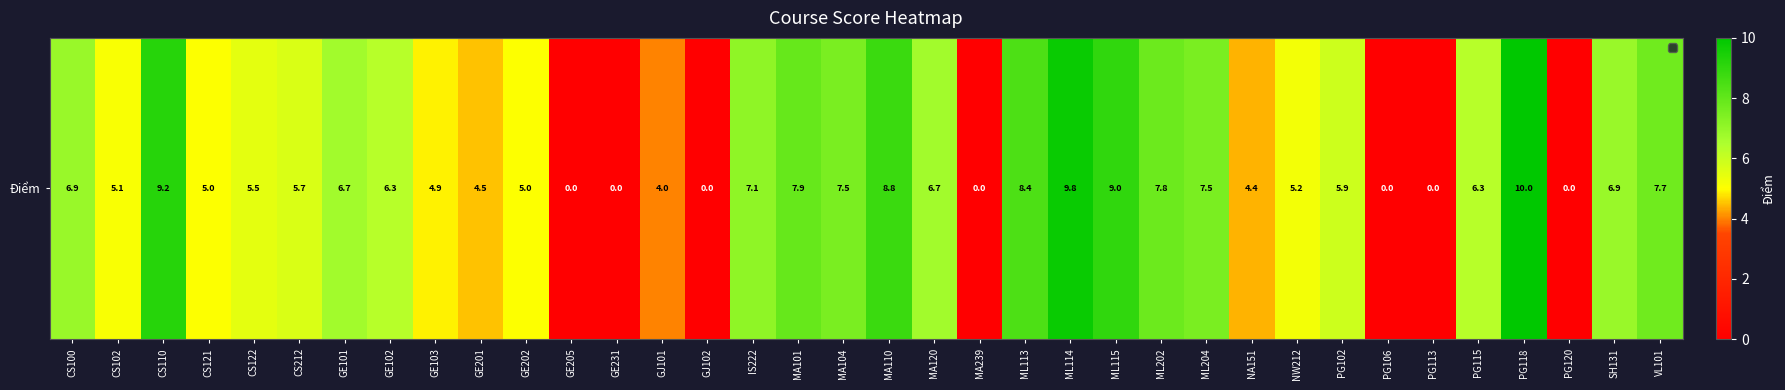

Reading left to right, extract all data points from this chart.

CS100=6.9	CS102=5.1	CS110=9.2	CS121=5.0	CS122=5.5	CS212=5.7	GE101=6.7	GE102=6.3	GE103=4.9	GE201=4.5	GE202=5.0	GE205=0.0	GE231=0.0	GJ101=4.0	GJ102=0.0	IS222=7.1	MA101=7.9	MA104=7.5	MA110=8.8	MA120=6.7	MA239=0.0	ML113=8.4	ML114=9.8	ML115=9.0	ML202=7.8	ML204=7.5	NA151=4.4	NW212=5.2	PG102=5.9	PG106=0.0	PG113=0.0	PG115=6.3	PG118=10.0	PG120=0.0	SH131=6.9	VL101=7.7